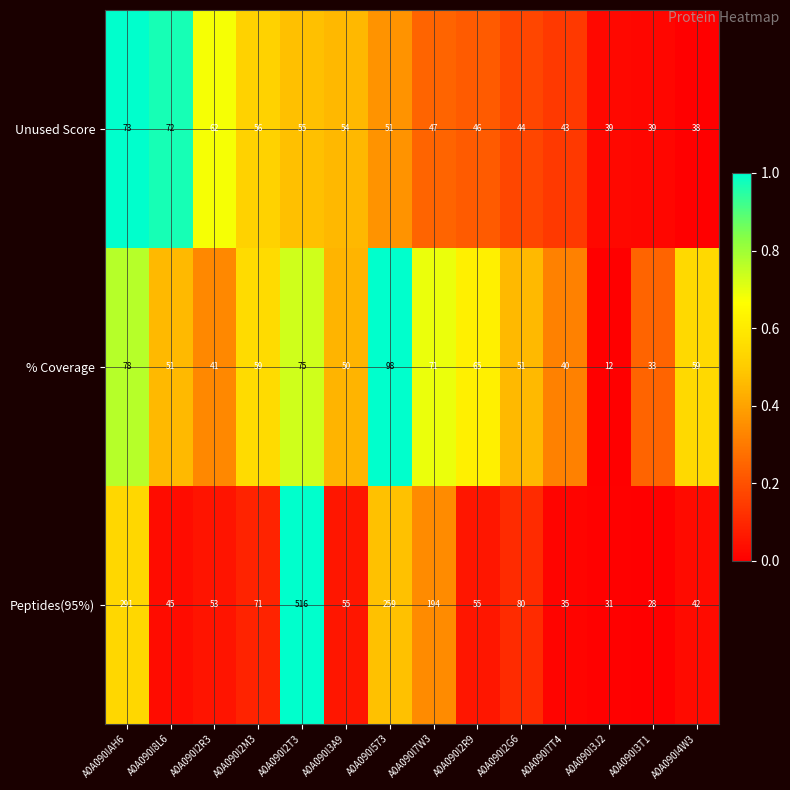

At which label does % Coverage first exceed 59?

A0A090IAH6